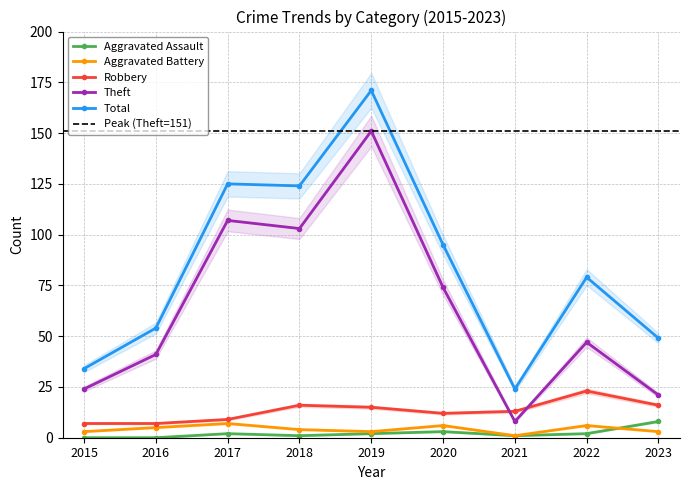

What is the total value across all series at 2015?

68